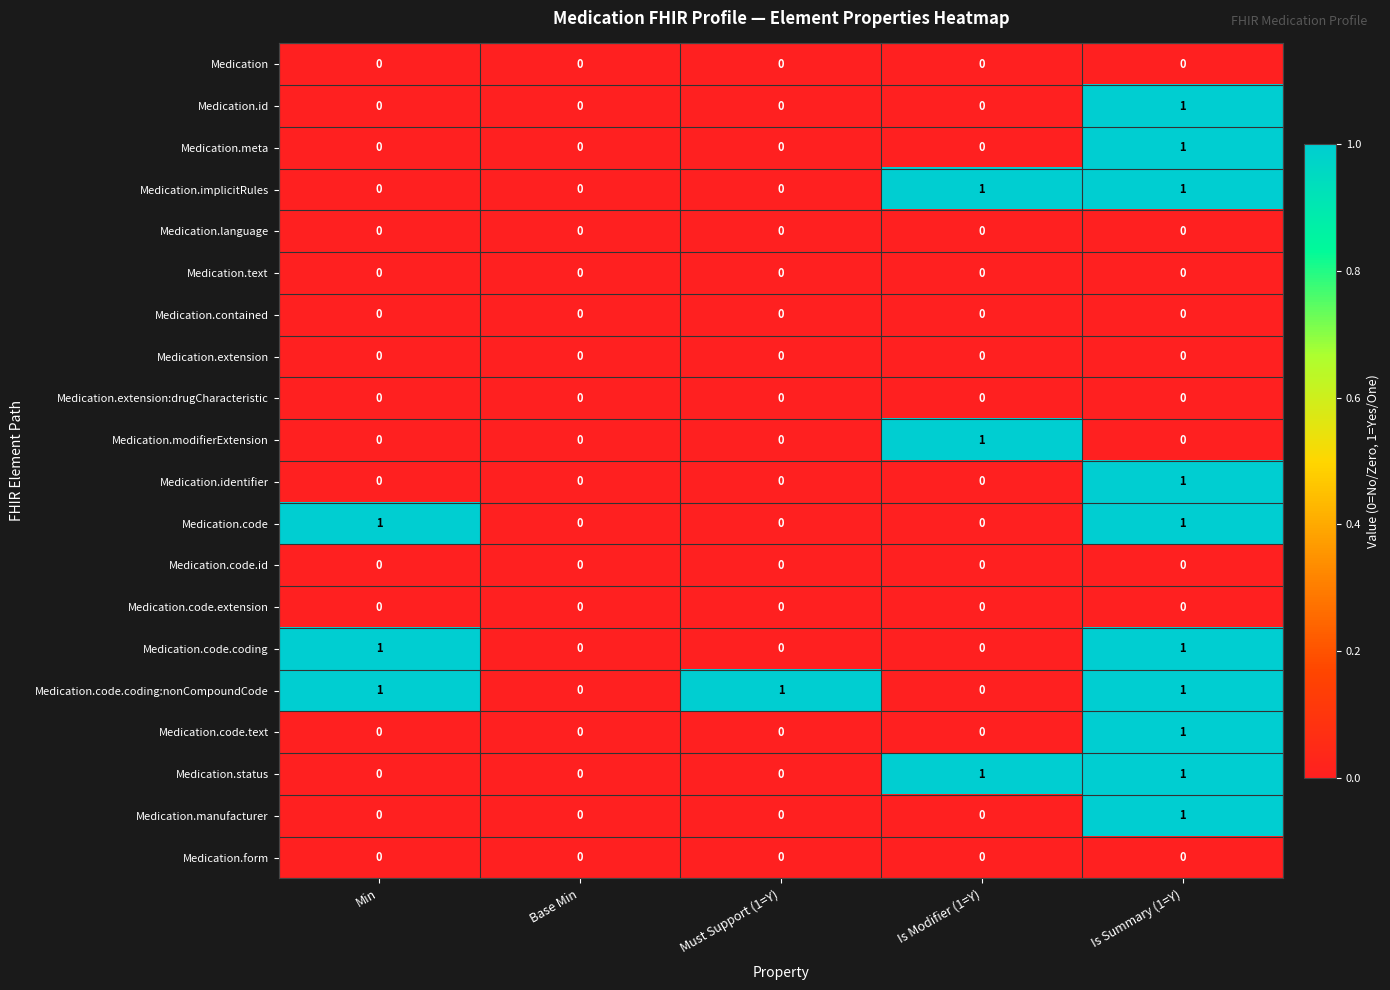

The Medication.form series shows 0 at Is Summary (1=Y). True or false?

True